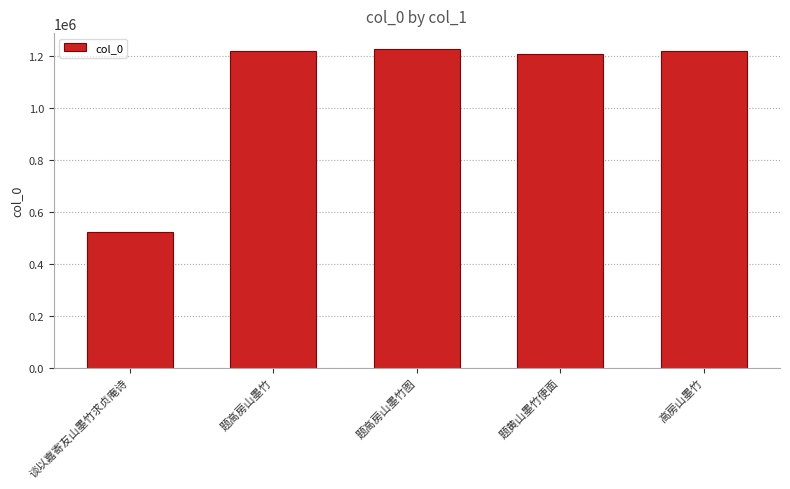

The chart shows a value of 1219259 at 高房山墨竹. True or false?

True